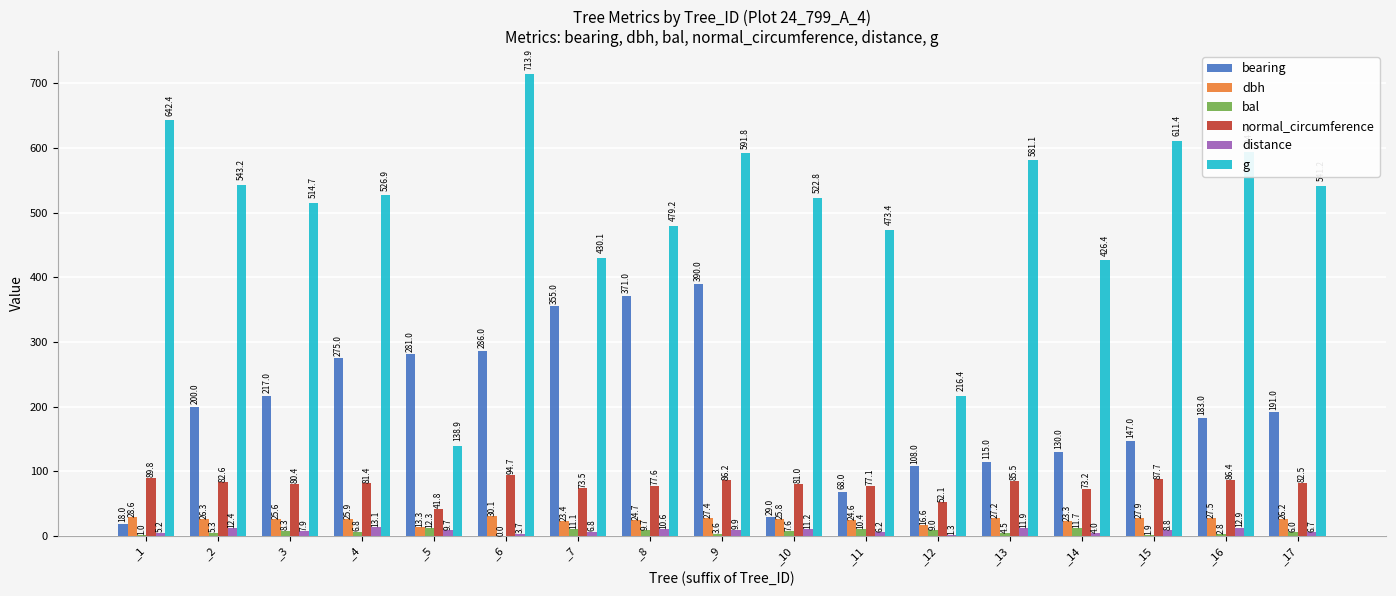

What is the highest value of the g series?

713.9